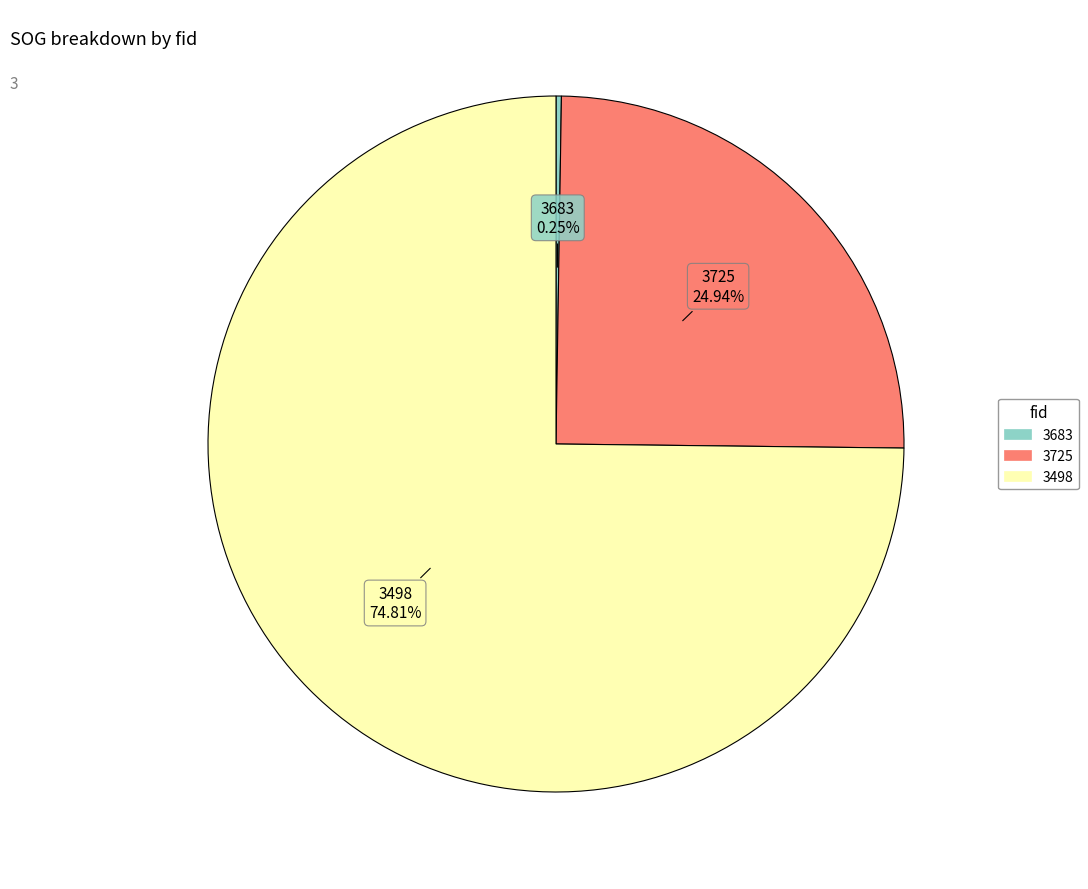

What is the largest slice in the pie chart?

3498